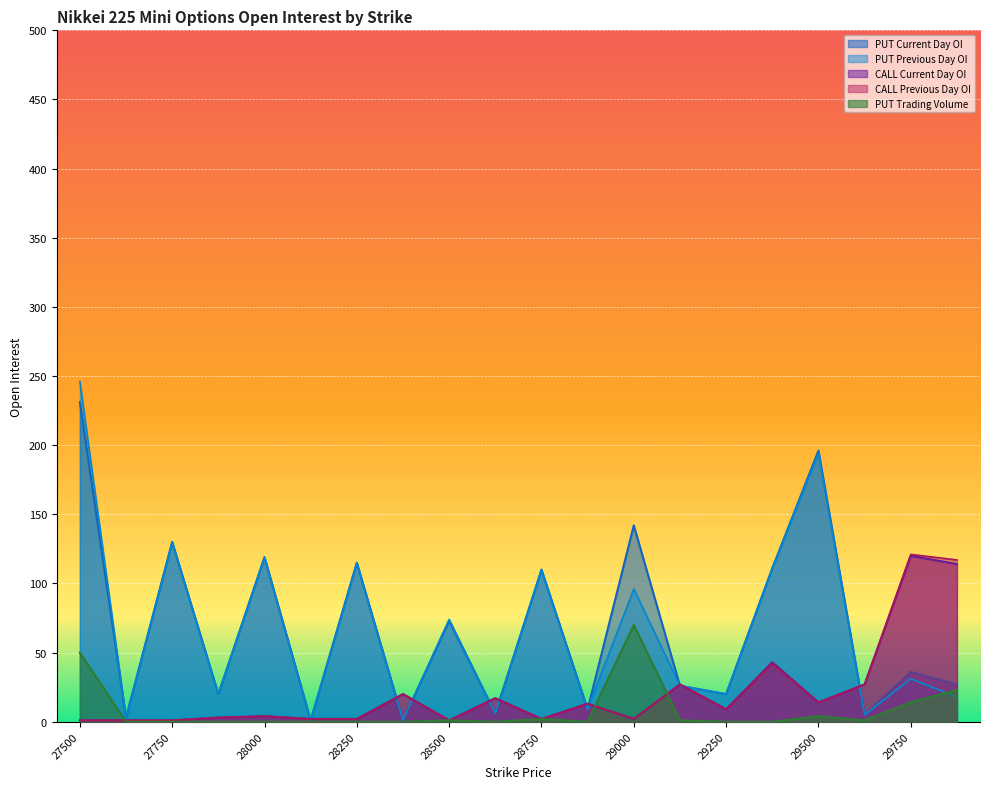

Does the chart display data point markers on the line(s)?

No